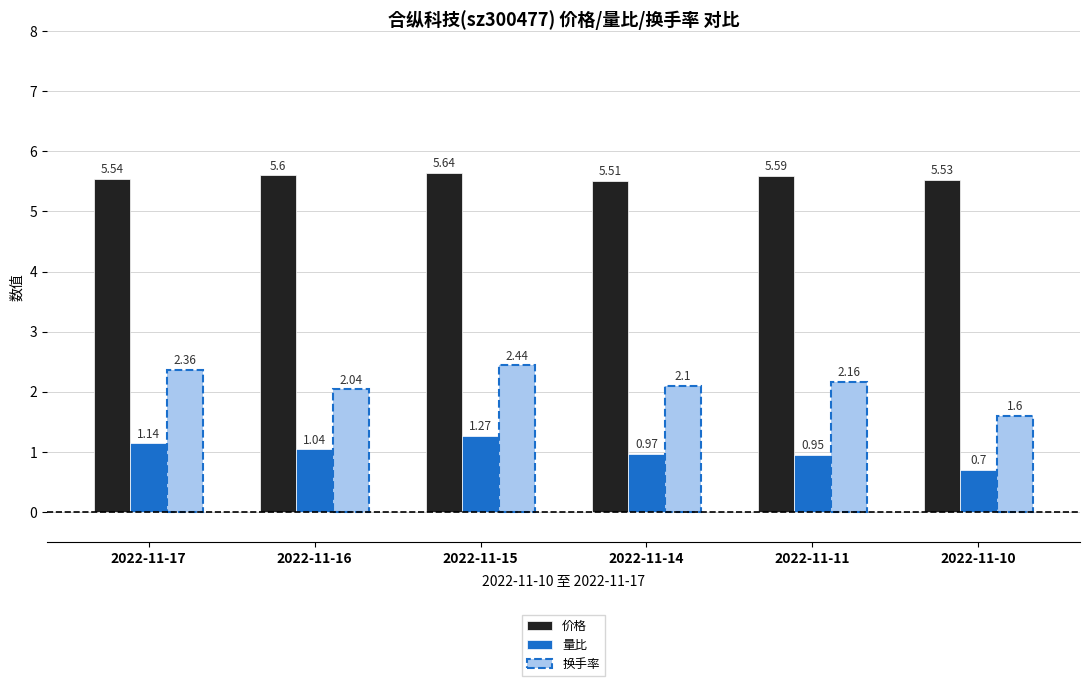

Is it true that 价格 equals 2.4 at 2022-11-17?

False